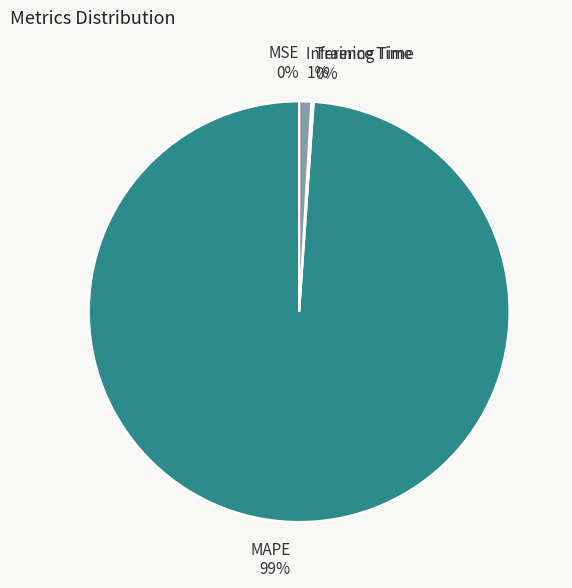

To the nearest percent, what is the difference between the MSE and Inference Time slice percentages?

1%